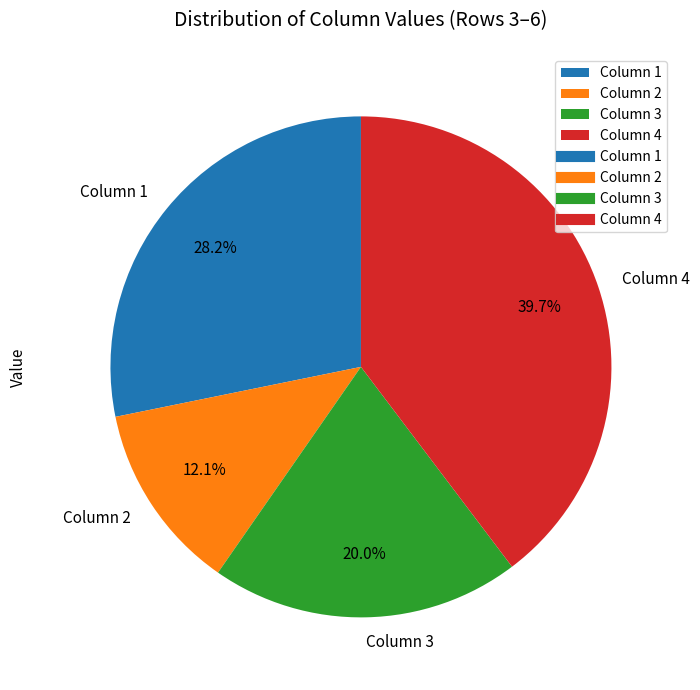

What percentage do Column 1 and Column 4 together represent?

67.9%